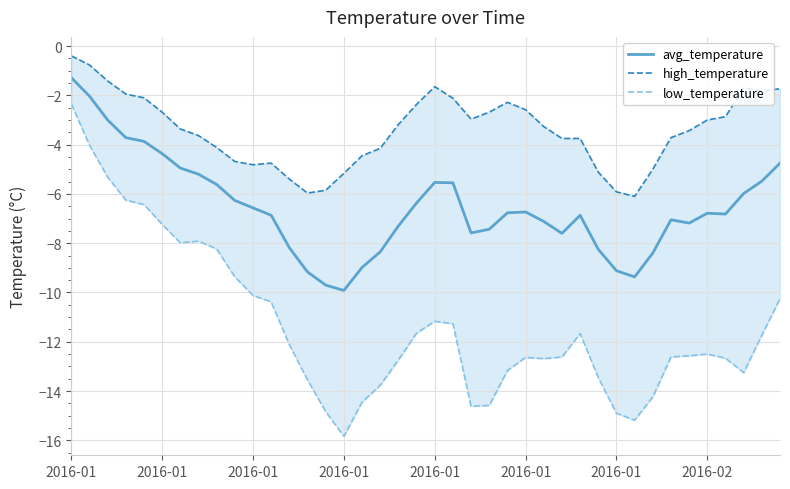

What are all the series names shown in the legend?

avg_temperature, high_temperature, low_temperature